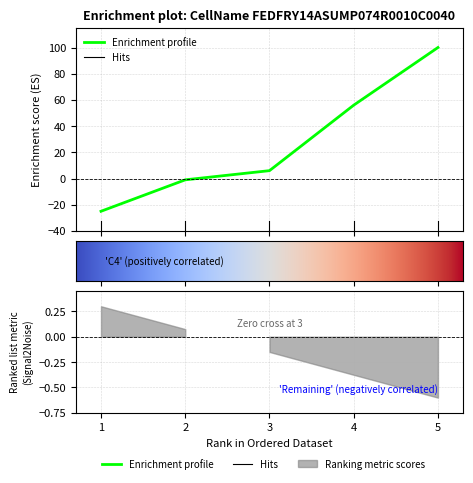

What is the value of the 1st point from the left?

-25